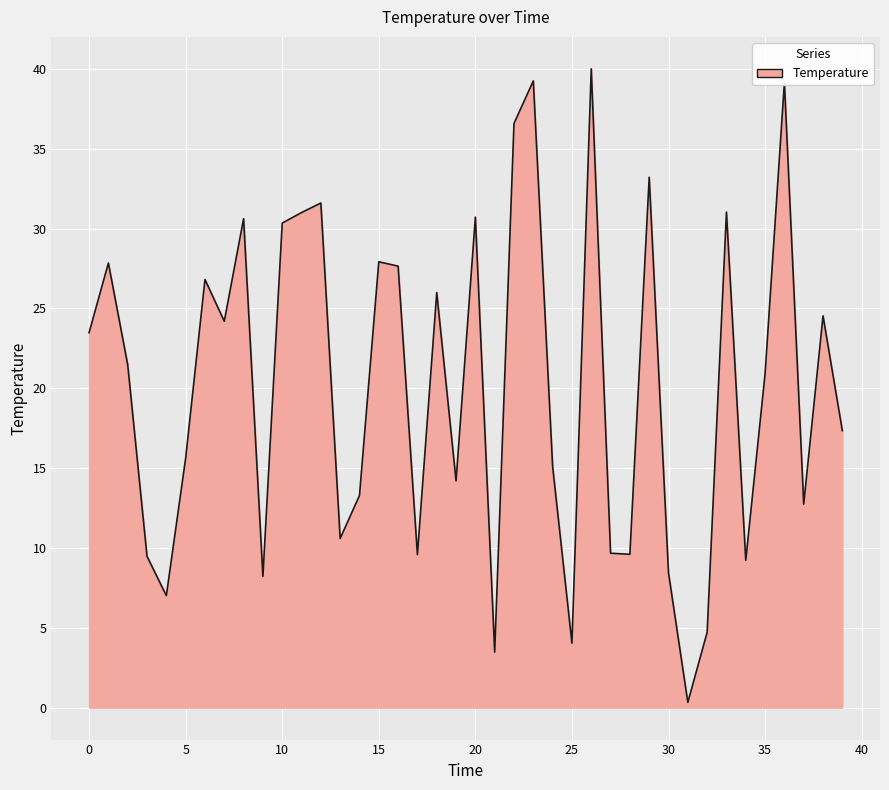

What is the difference between the maximum and minimum values?

39.7